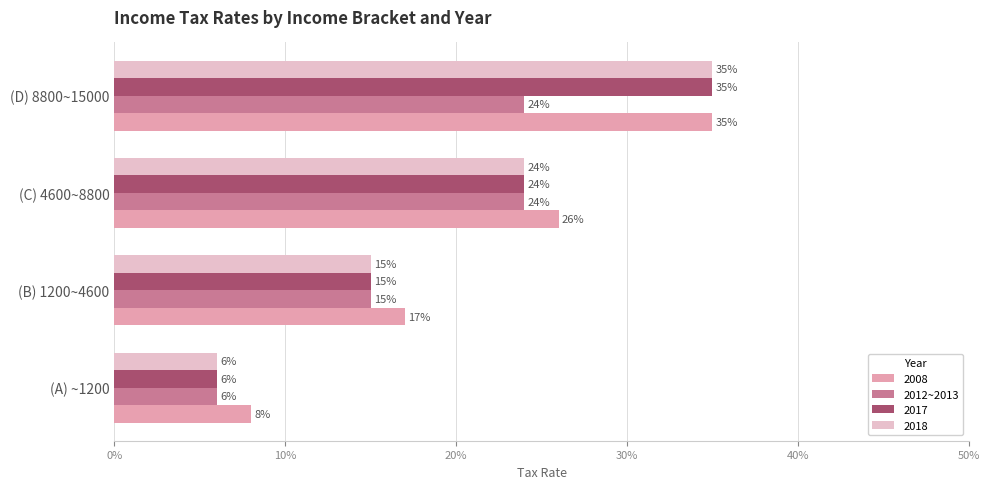

What is the value of the 1st bar from the left?

0.1